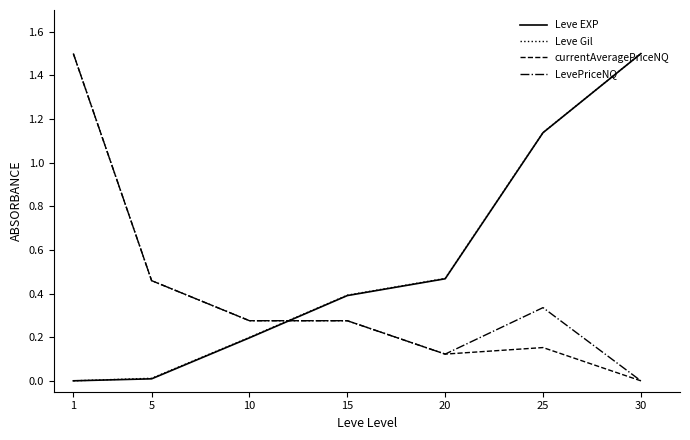

What is the sum of all Leve Gil values?

3.7